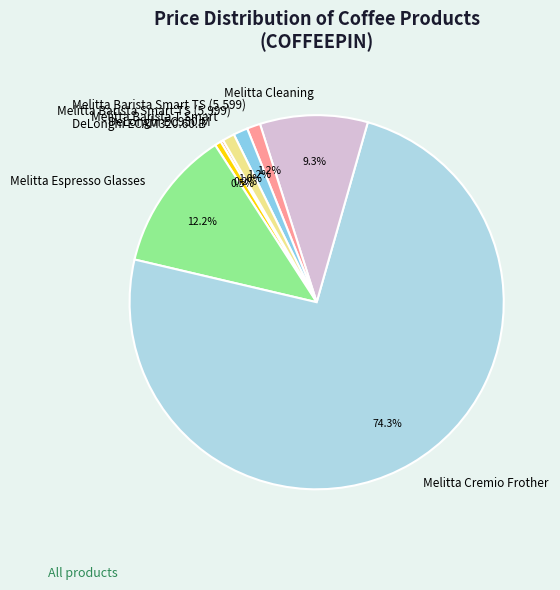

Which category has the biggest portion of the pie?

Melitta Cremio Frother